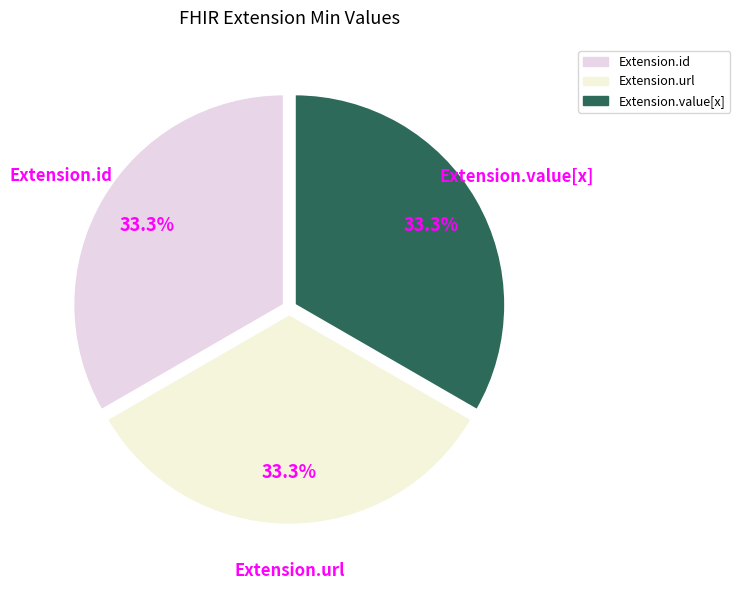

Does Extension.id account for over 50% of the chart?

No